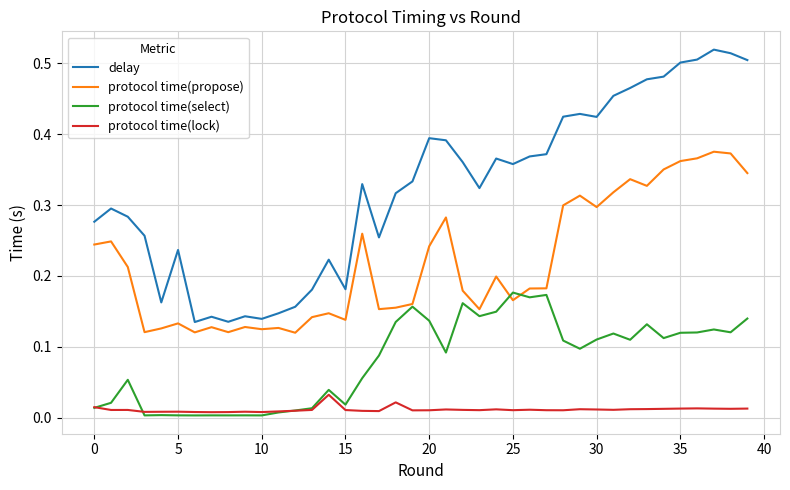

Which series has the largest total across all categories?

delay